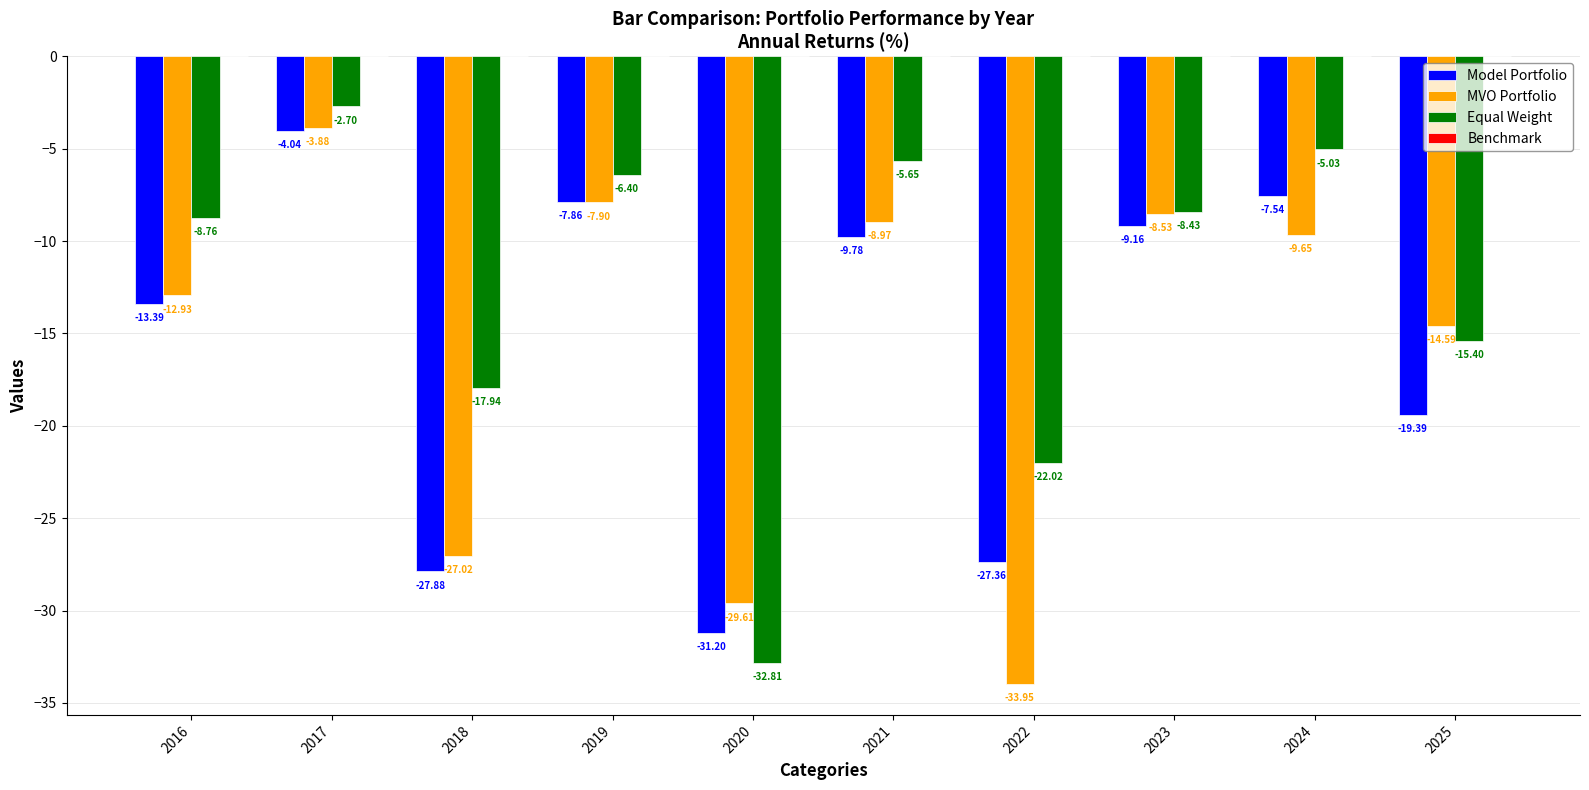

What is the difference between the highest and lowest values at 2021?

4.1